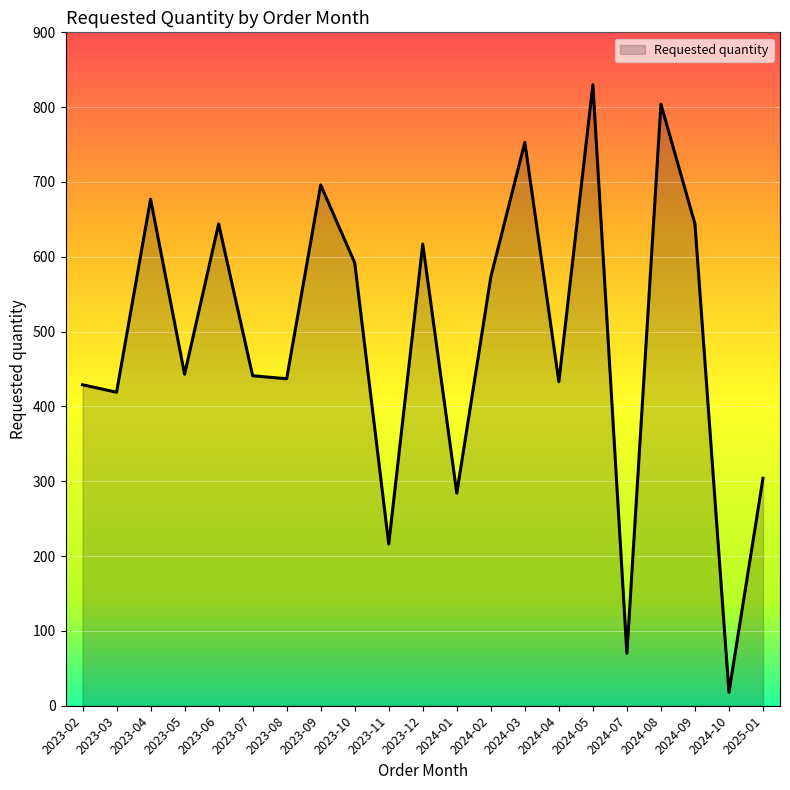

Which category has the highest value across all series?

2024-05